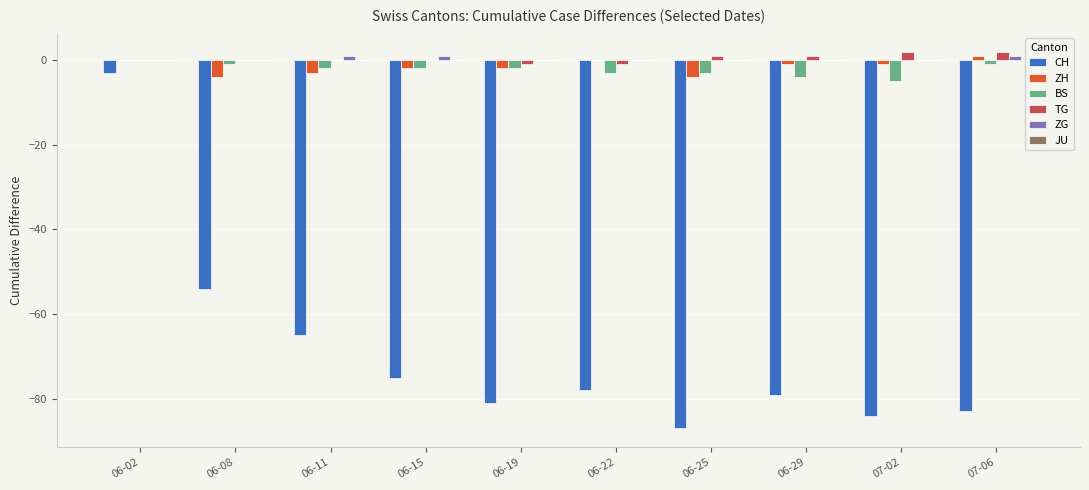

What is the total value across all series at 06-11?

-69